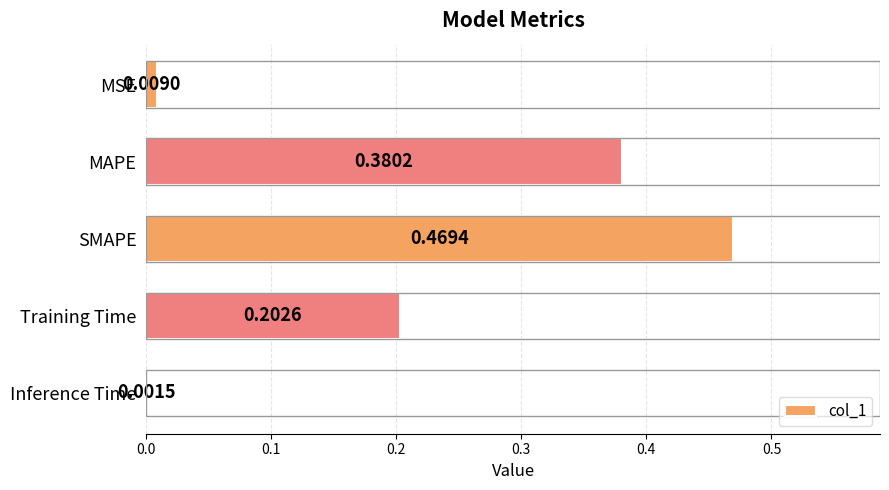

What is the change in value from SMAPE to Inference Time?

-0.5